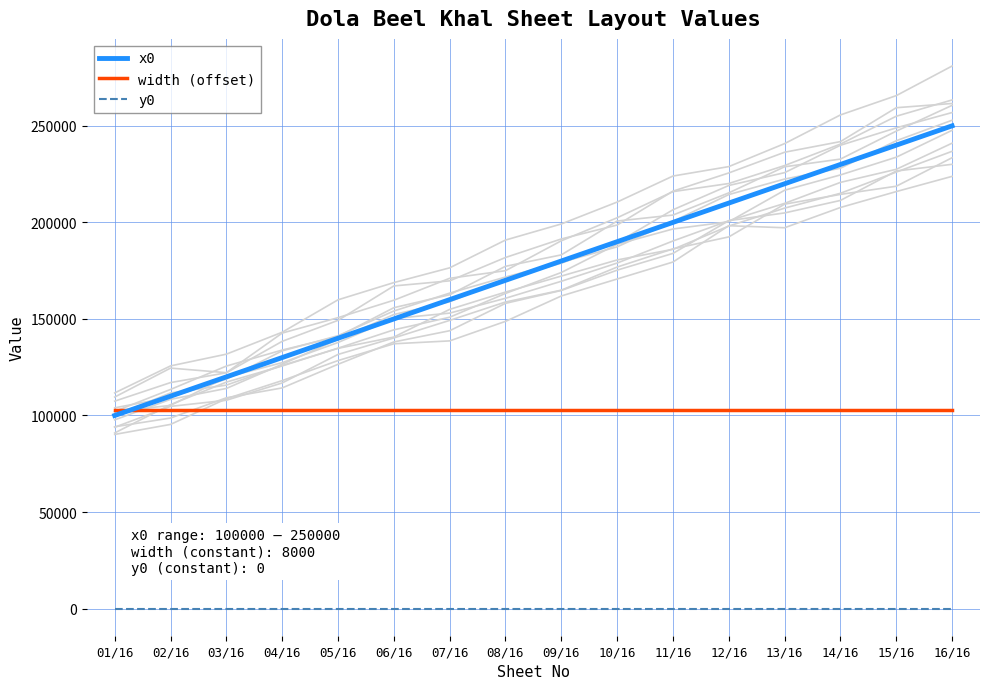

True or false: width (offset) has more than 0 interior local peaks.

False